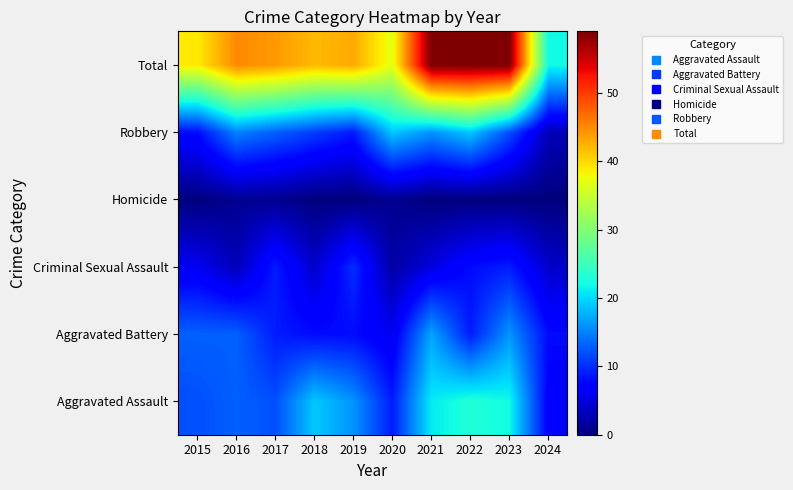

Between 2018 and 2022, which is larger?

2022